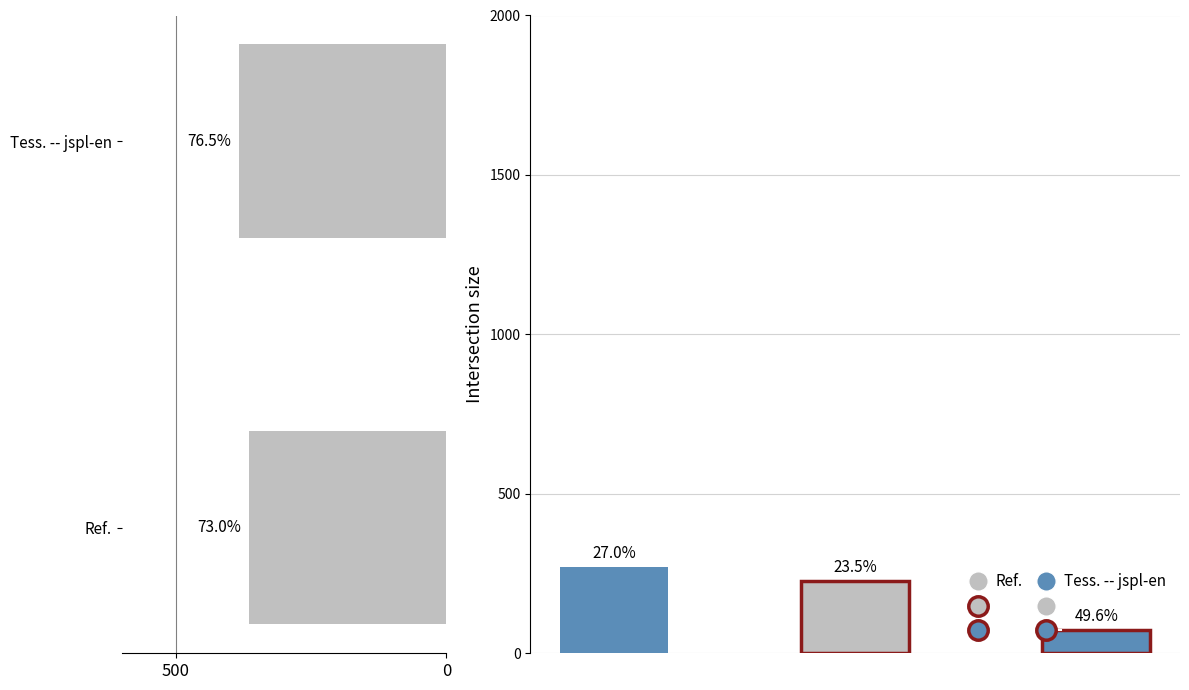

What is the average value?

373.8